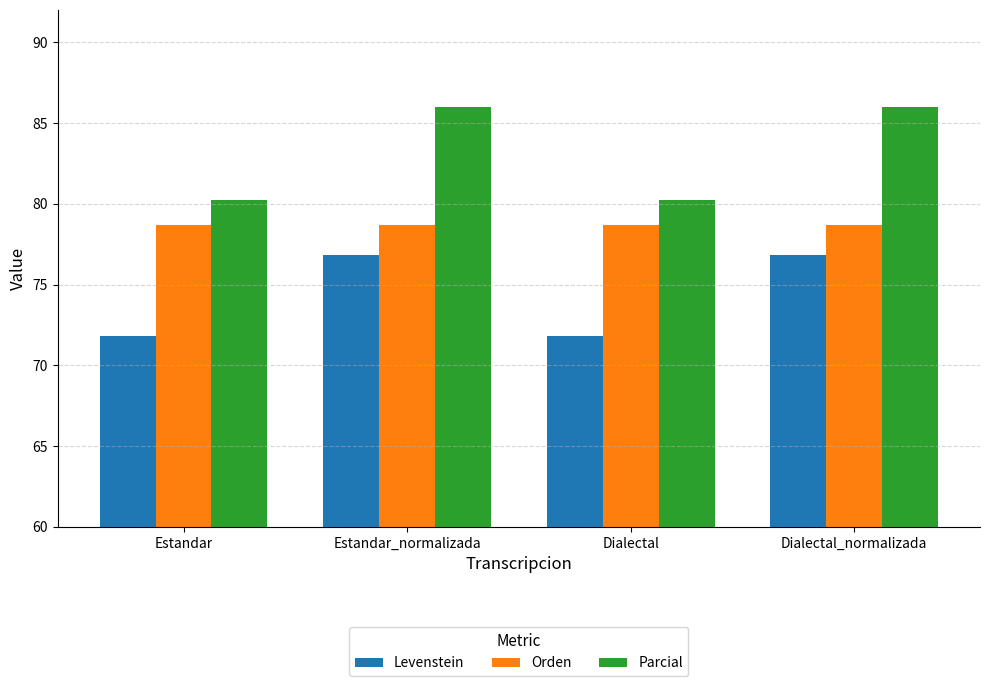

What is the minimum value for Orden?

78.7